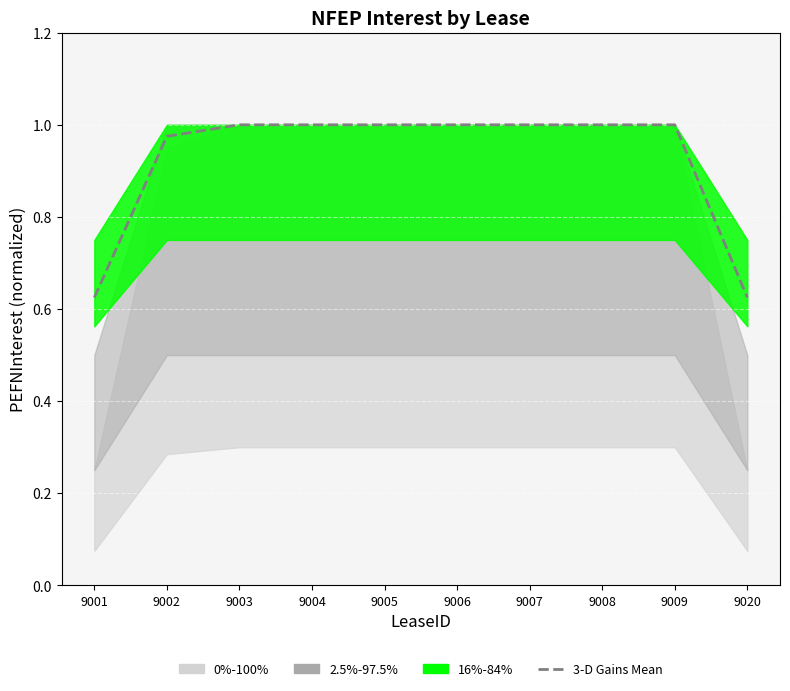

What is the sum of the values at 9004 and 9008?

2.0